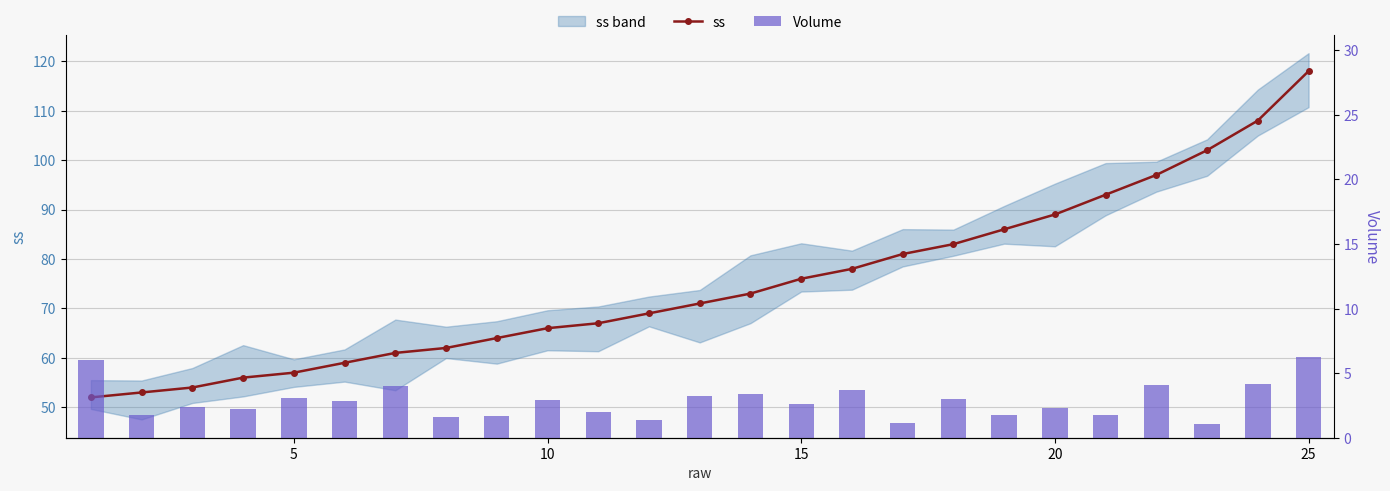

What is the maximum value for ss?

118.0